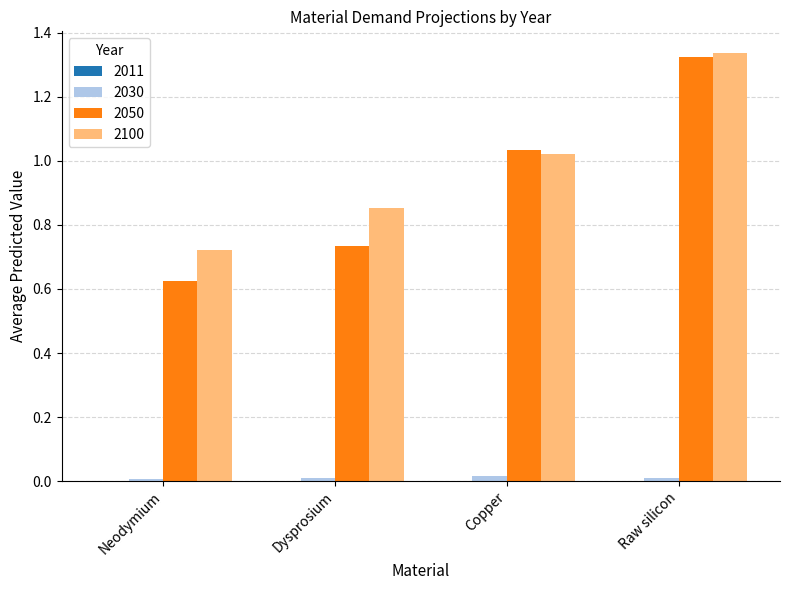

What is the sum of all 2050 values?

3.7